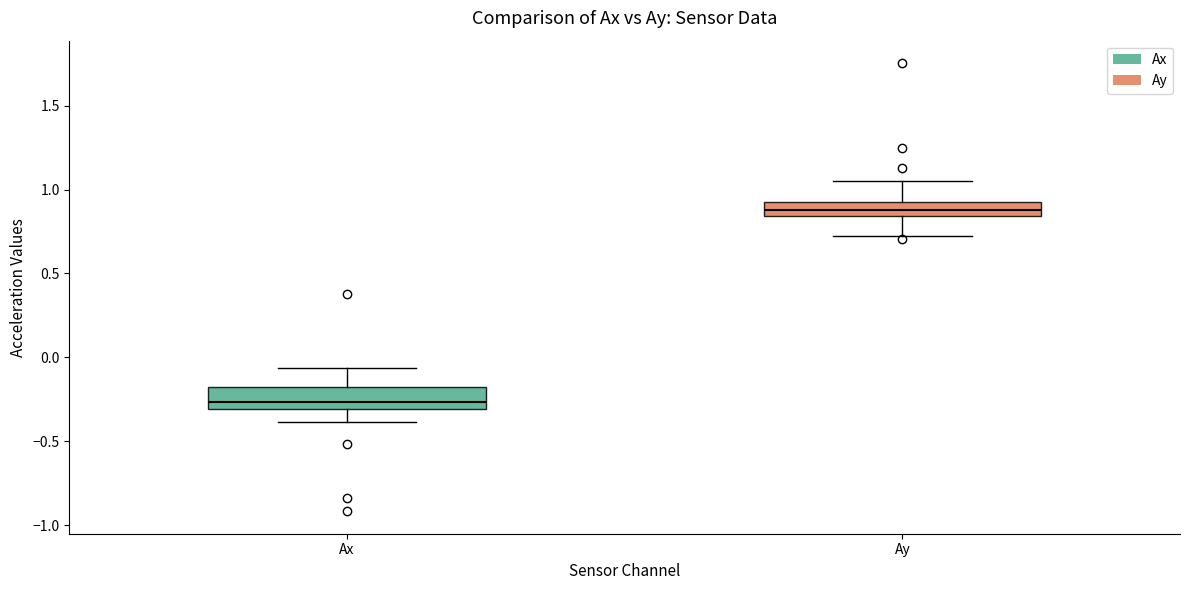

Reading left to right, read every box against the y-axis: the position of its median line, the range the box covers, and the ends of its whiskers. The values are not printed on the chart, so give them approximately, as read against the axis.

Ax: median -0.25, box -0.30 to -0.20, whiskers -0.40 to -0.05
Ay: median 0.90, box 0.85 to 0.95, whiskers 0.70 to 1.05